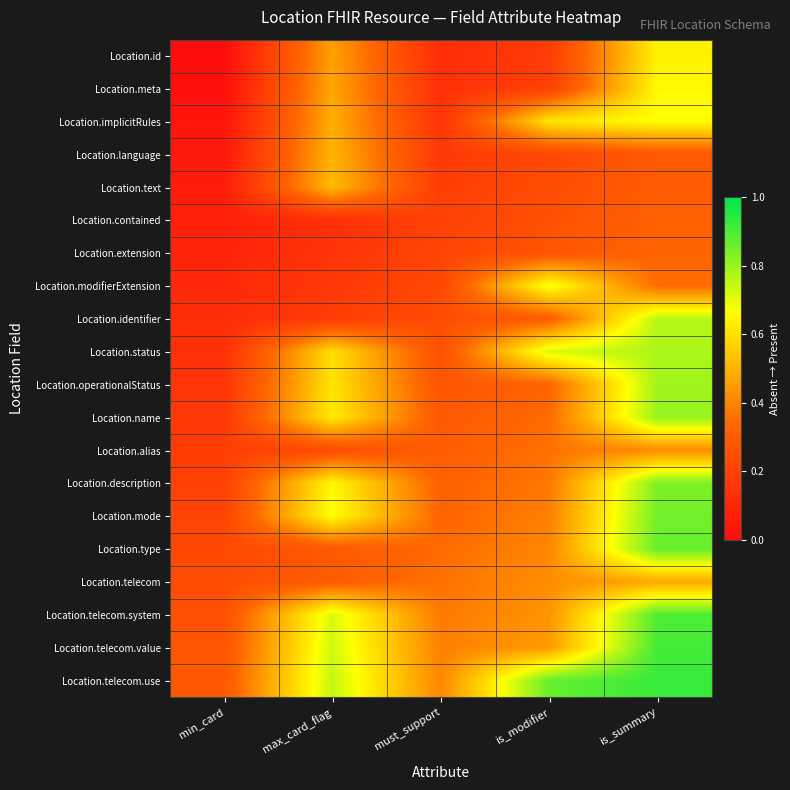

Reading left to right, what are all the values shown in this chart?

Location.id: min_card=0.0	max_card_flag=0.5	must_support=0.1	is_modifier=0.2	is_summary=0.6
Location.meta: min_card=0.0	max_card_flag=0.5	must_support=0.1	is_modifier=0.2	is_summary=0.7
Location.implicitRules: min_card=0.0	max_card_flag=0.5	must_support=0.1	is_modifier=0.6	is_summary=0.7
Location.language: min_card=0.0	max_card_flag=0.5	must_support=0.2	is_modifier=0.2	is_summary=0.3
Location.text: min_card=0.1	max_card_flag=0.5	must_support=0.2	is_modifier=0.2	is_summary=0.3
Location.contained: min_card=0.1	max_card_flag=0.1	must_support=0.2	is_modifier=0.3	is_summary=0.3
Location.extension: min_card=0.1	max_card_flag=0.1	must_support=0.2	is_modifier=0.3	is_summary=0.3
Location.modifierExtension: min_card=0.1	max_card_flag=0.2	must_support=0.2	is_modifier=0.7	is_summary=0.3
Location.identifier: min_card=0.1	max_card_flag=0.2	must_support=0.2	is_modifier=0.3	is_summary=0.8
Location.status: min_card=0.1	max_card_flag=0.6	must_support=0.3	is_modifier=0.7	is_summary=0.8
Location.operationalStatus: min_card=0.1	max_card_flag=0.6	must_support=0.3	is_modifier=0.3	is_summary=0.8
Location.name: min_card=0.2	max_card_flag=0.6	must_support=0.3	is_modifier=0.3	is_summary=0.8
Location.alias: min_card=0.2	max_card_flag=0.2	must_support=0.3	is_modifier=0.4	is_summary=0.4
Location.description: min_card=0.2	max_card_flag=0.7	must_support=0.3	is_modifier=0.4	is_summary=0.8
Location.mode: min_card=0.2	max_card_flag=0.7	must_support=0.3	is_modifier=0.4	is_summary=0.8
Location.type: min_card=0.2	max_card_flag=0.3	must_support=0.3	is_modifier=0.4	is_summary=0.9
Location.telecom: min_card=0.2	max_card_flag=0.3	must_support=0.4	is_modifier=0.4	is_summary=0.5
Location.telecom.system: min_card=0.3	max_card_flag=0.7	must_support=0.4	is_modifier=0.4	is_summary=0.9
Location.telecom.value: min_card=0.3	max_card_flag=0.7	must_support=0.4	is_modifier=0.5	is_summary=0.9
Location.telecom.use: min_card=0.3	max_card_flag=0.7	must_support=0.4	is_modifier=0.9	is_summary=0.9